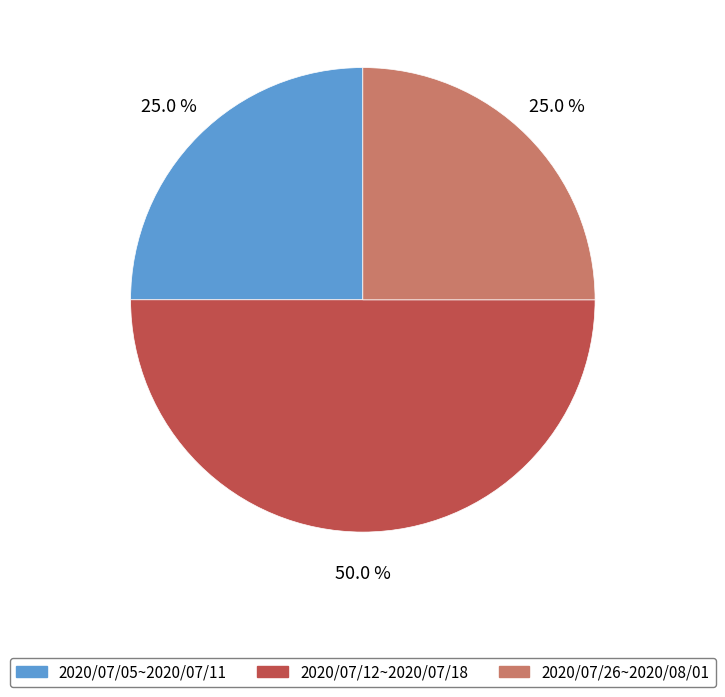

What is the largest slice in the pie chart?

2020/07/12~2020/07/18